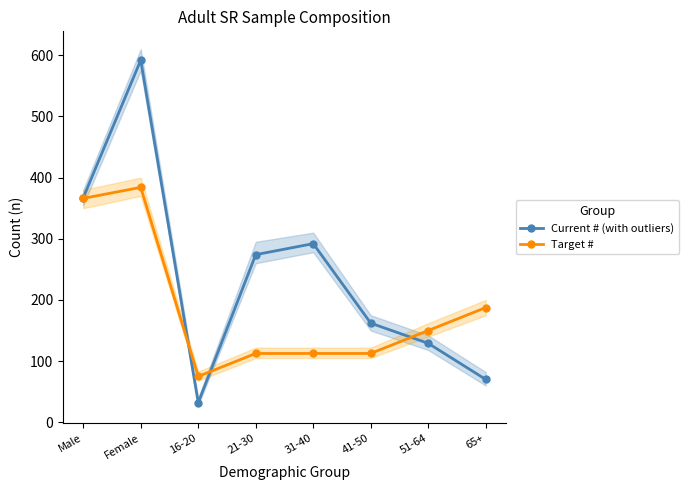

What is the highest value of the Target # series?

384.0